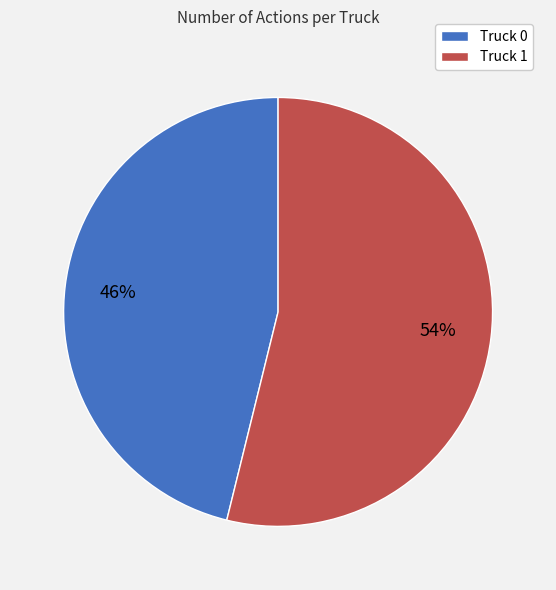

Which category has the biggest portion of the pie?

Truck 1